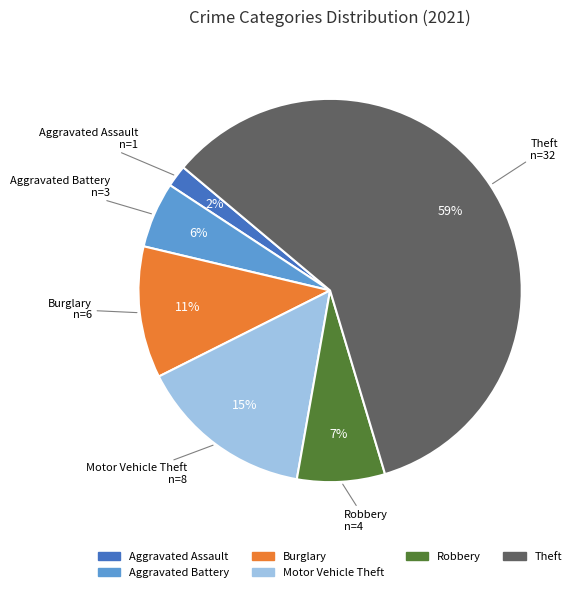

To the nearest percent, what is the average slice percentage?

17%